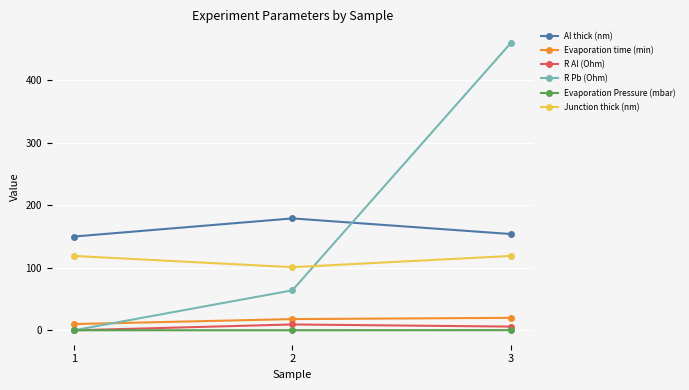

Which label corresponds to the largest value in the chart?

3